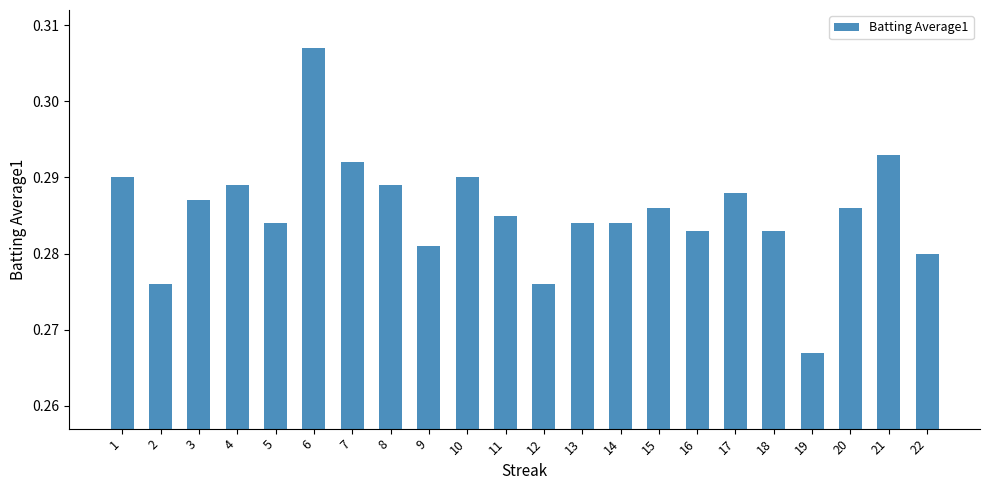

What is the sum of the values at 6 and 10?

0.6